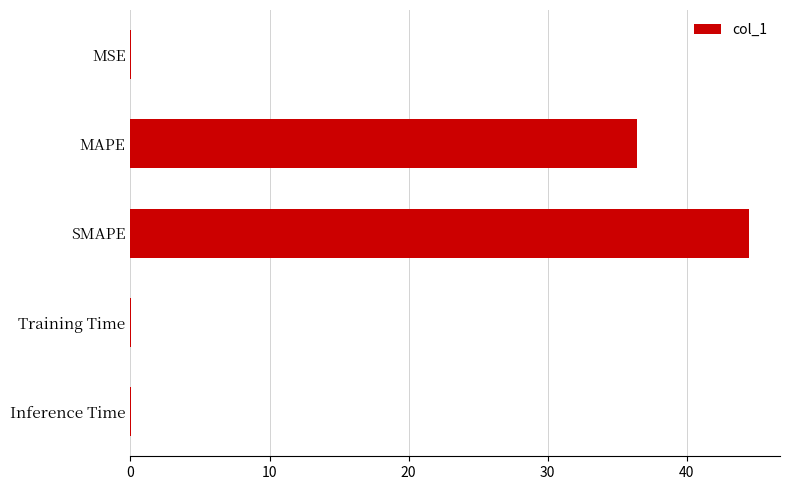

Are the bars horizontal?

Yes